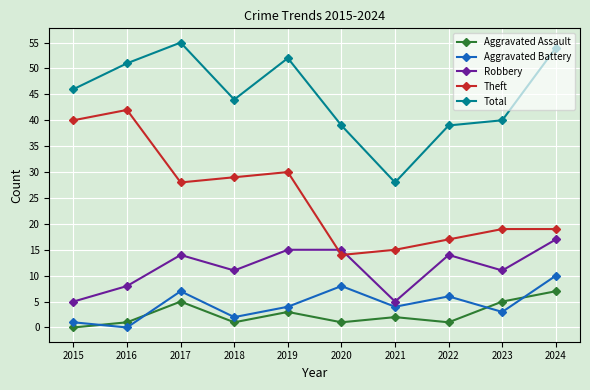

True or false: Robbery and Aggravated Battery intersect in this chart.

False